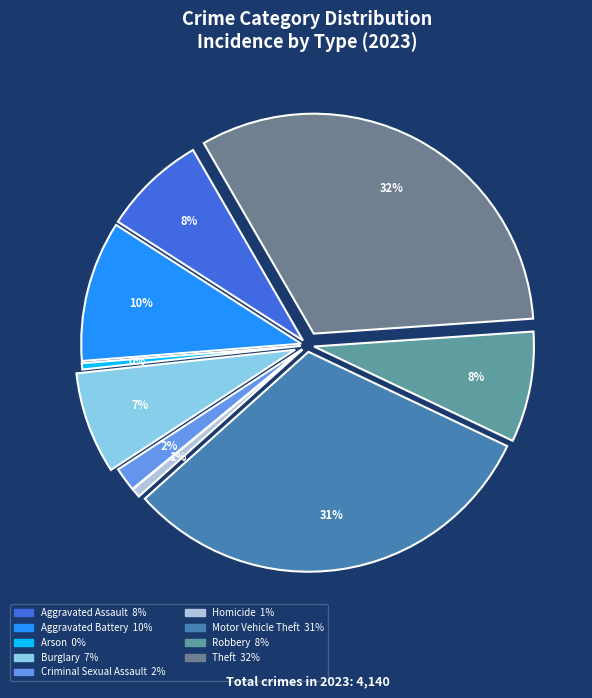

Approximately how many times larger is the value at Theft compared to Aggravated Battery?

3.1